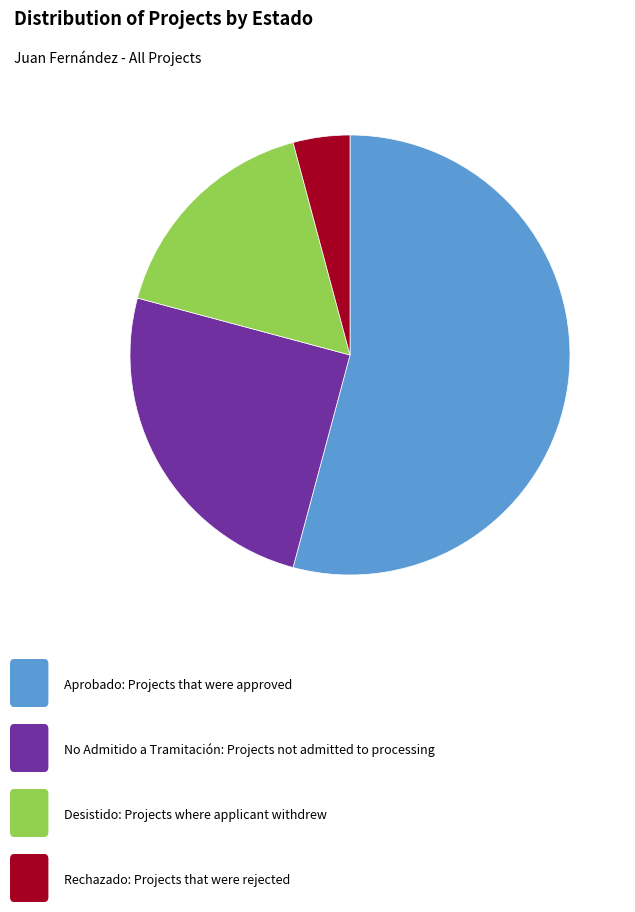

Does any single category account for the majority?

Yes